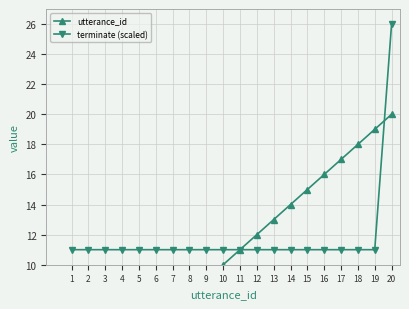

What is the total value across all series at 19?

30